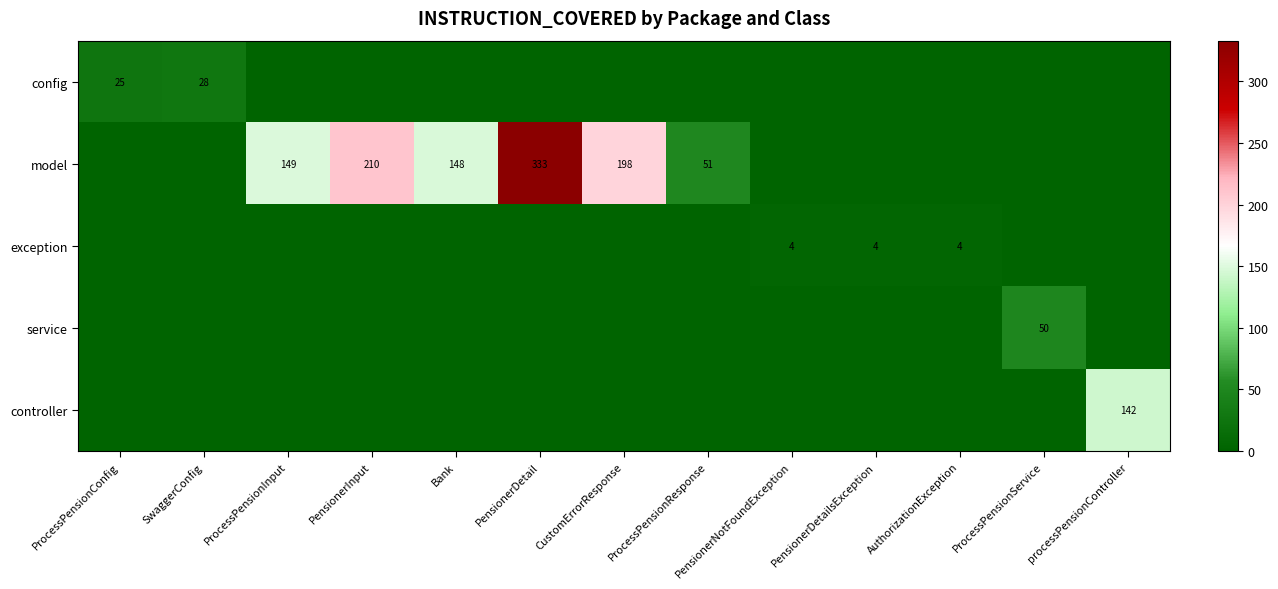

The model series shows 51 at ProcessPensionResponse. True or false?

True